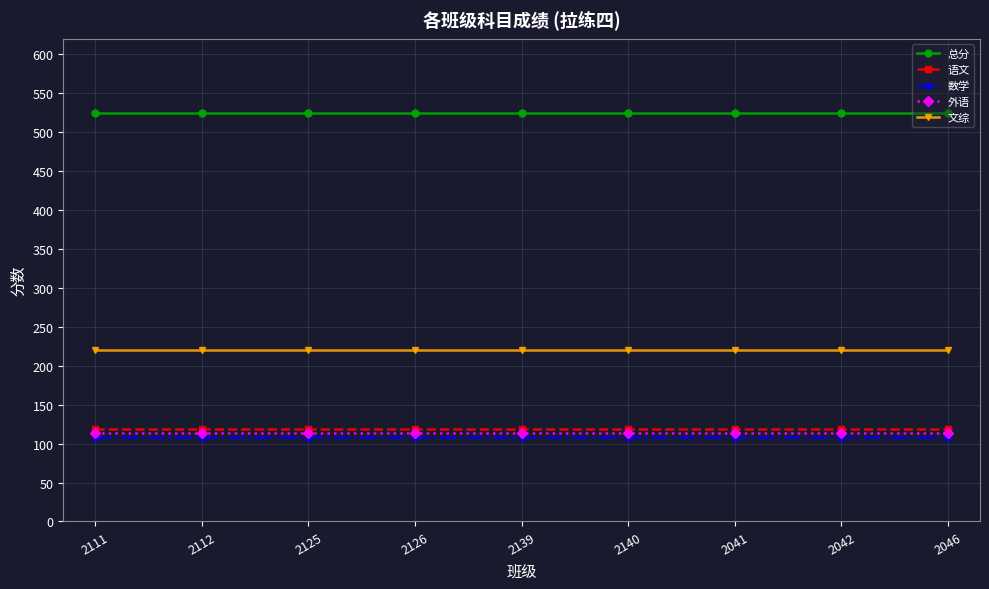

What is the average value of the 语文 series?

119.0